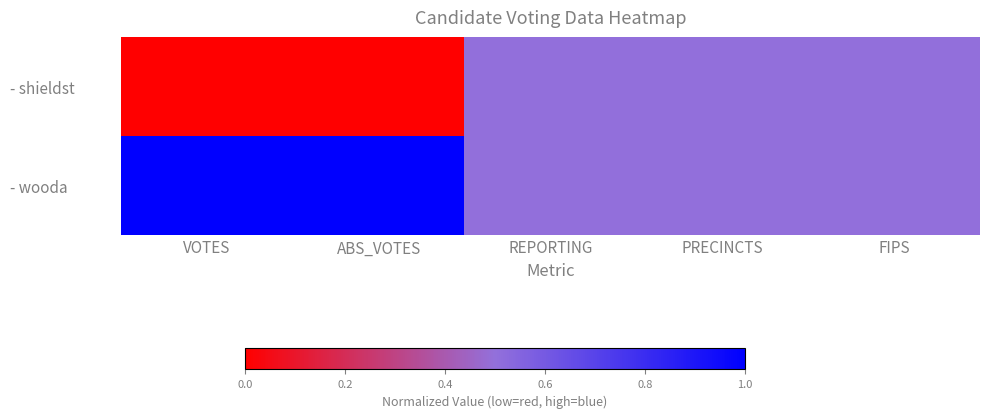

What is the spread (max minus min) of values at VOTES?

1.0